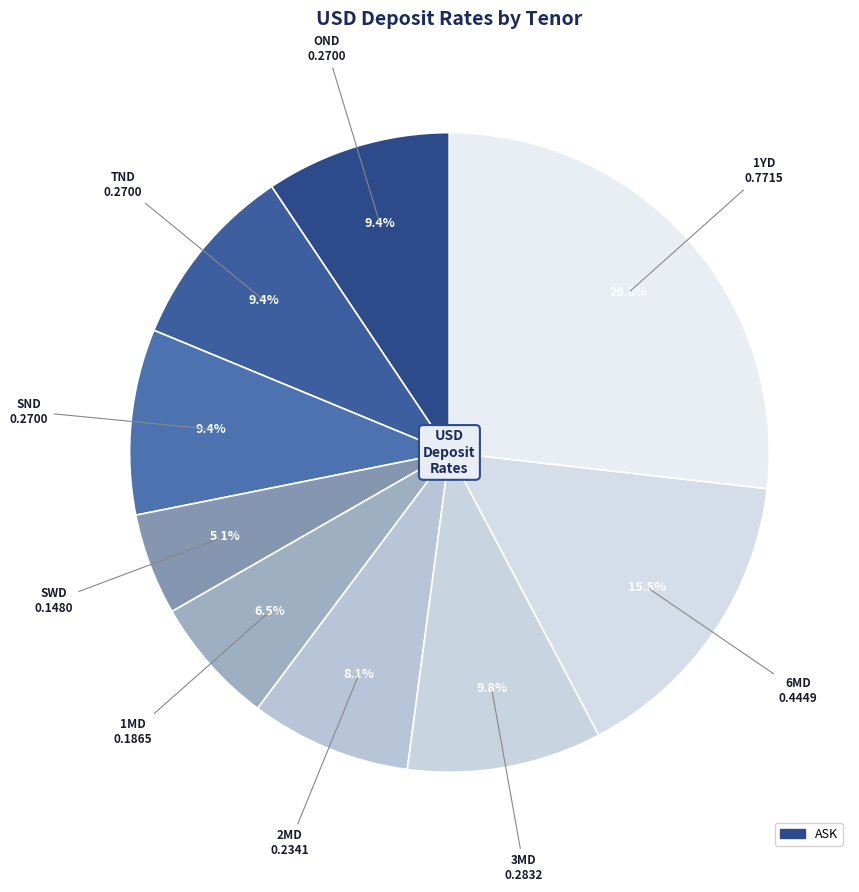

How many slices are in this pie chart?

9